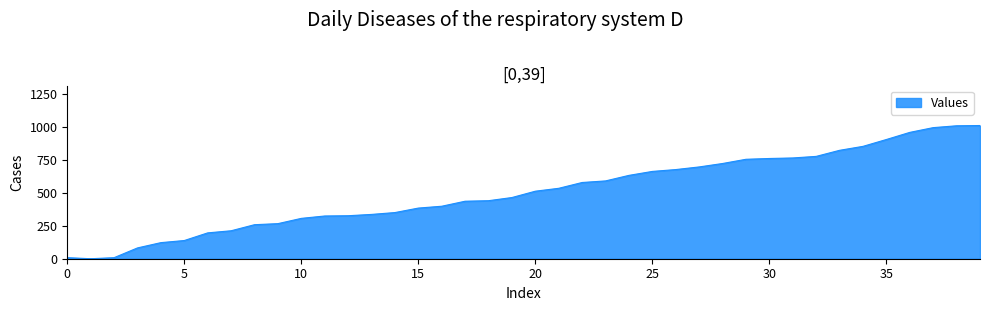

What is the maximum value shown in the chart?

1010